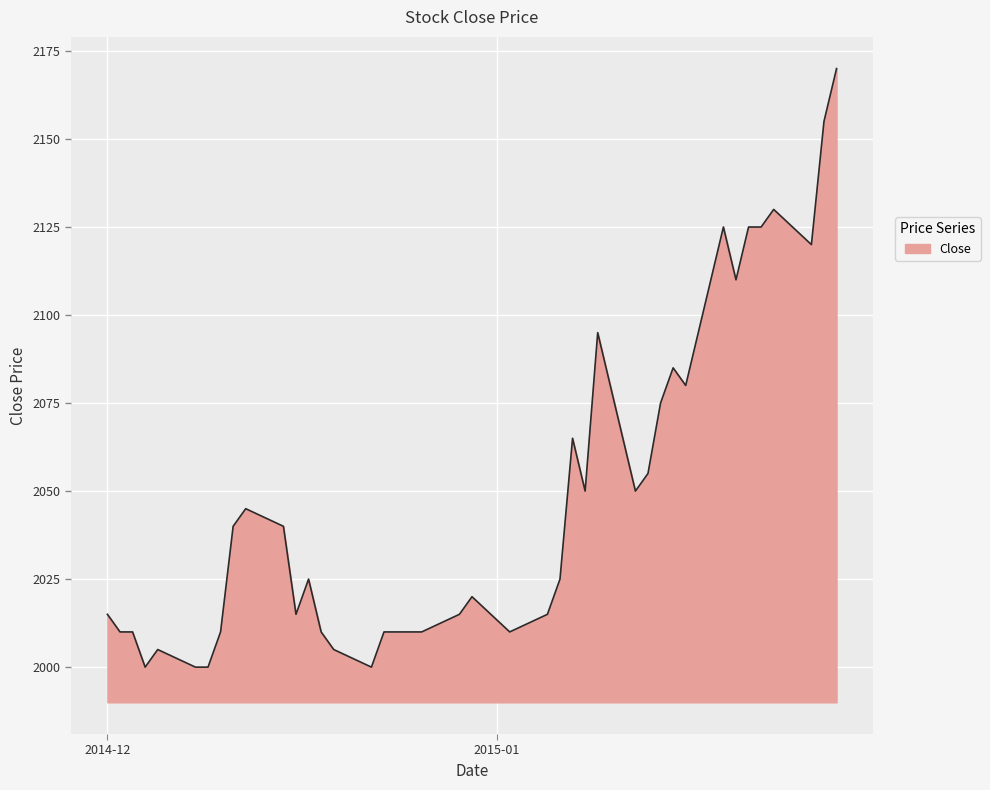

What is the difference between the maximum and minimum values?

170